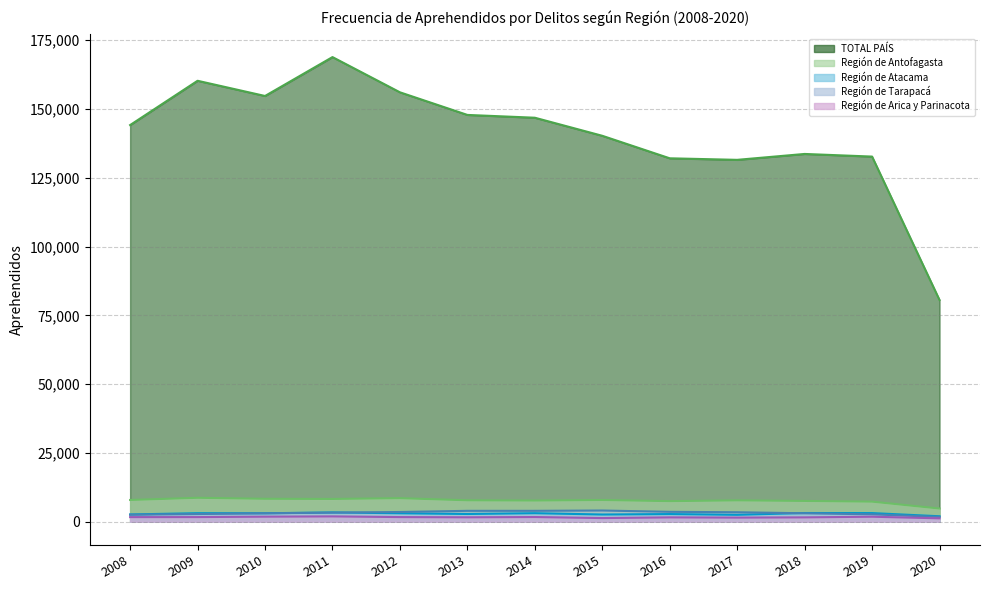

What is the spread (max minus min) of values at 2020?

79325